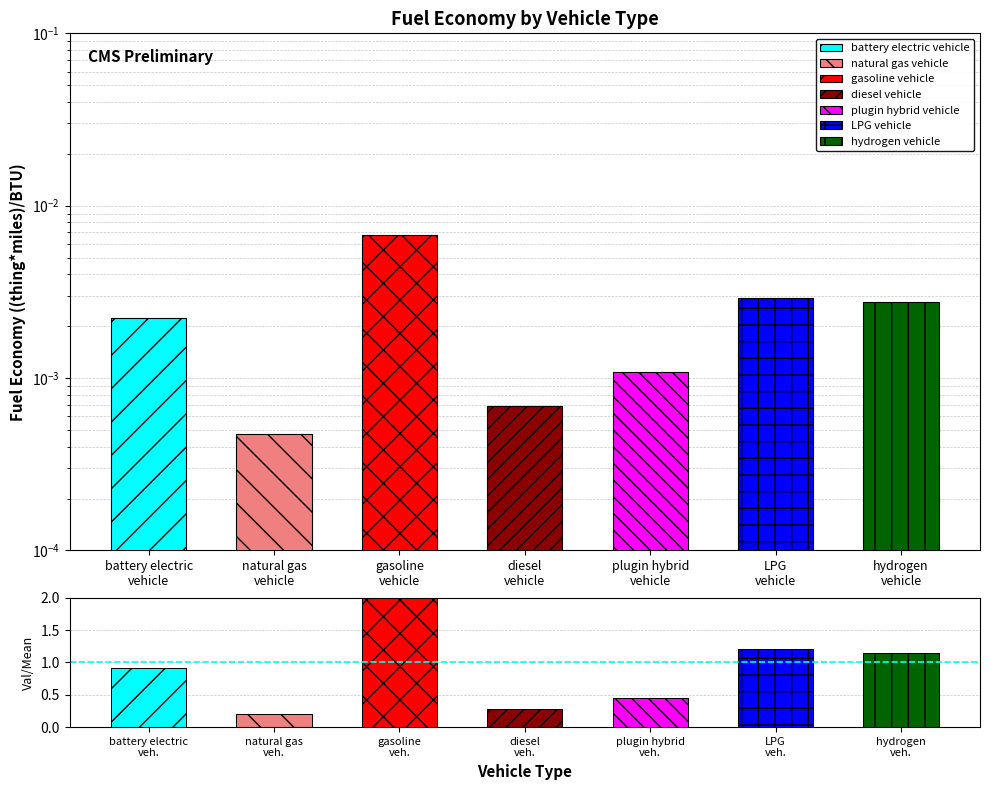

Are the bars horizontal?

No